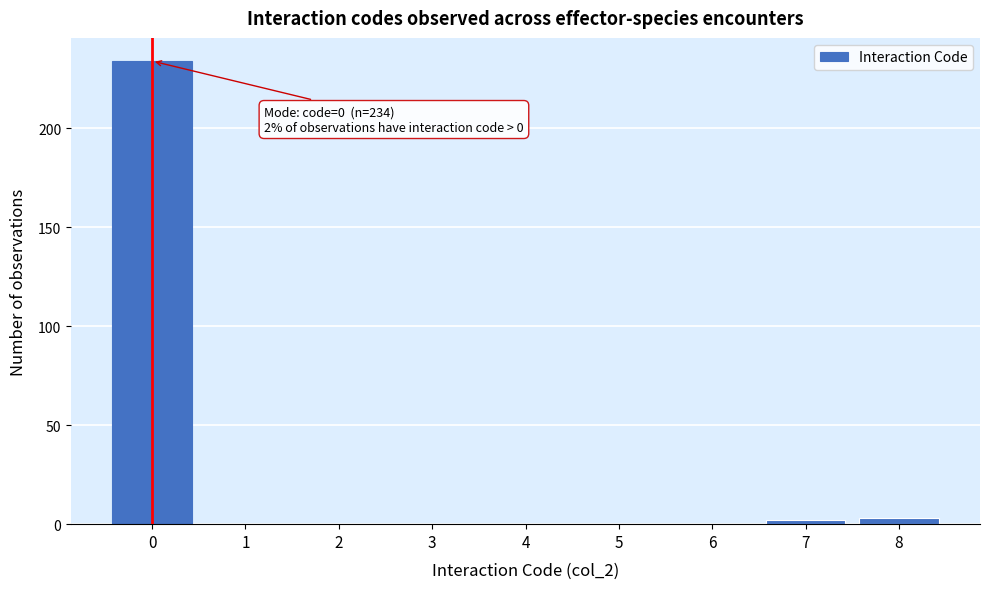

Which range on the x-axis has the tallest bar?

-0.5 to 0.5